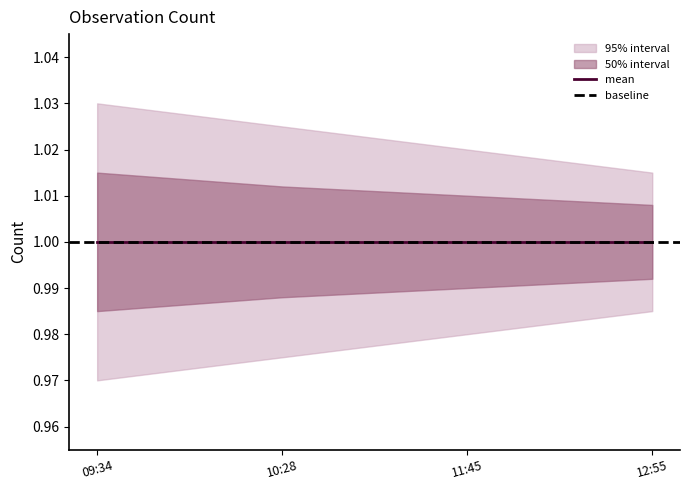

At how many categories does at least one series exceed 1?

4